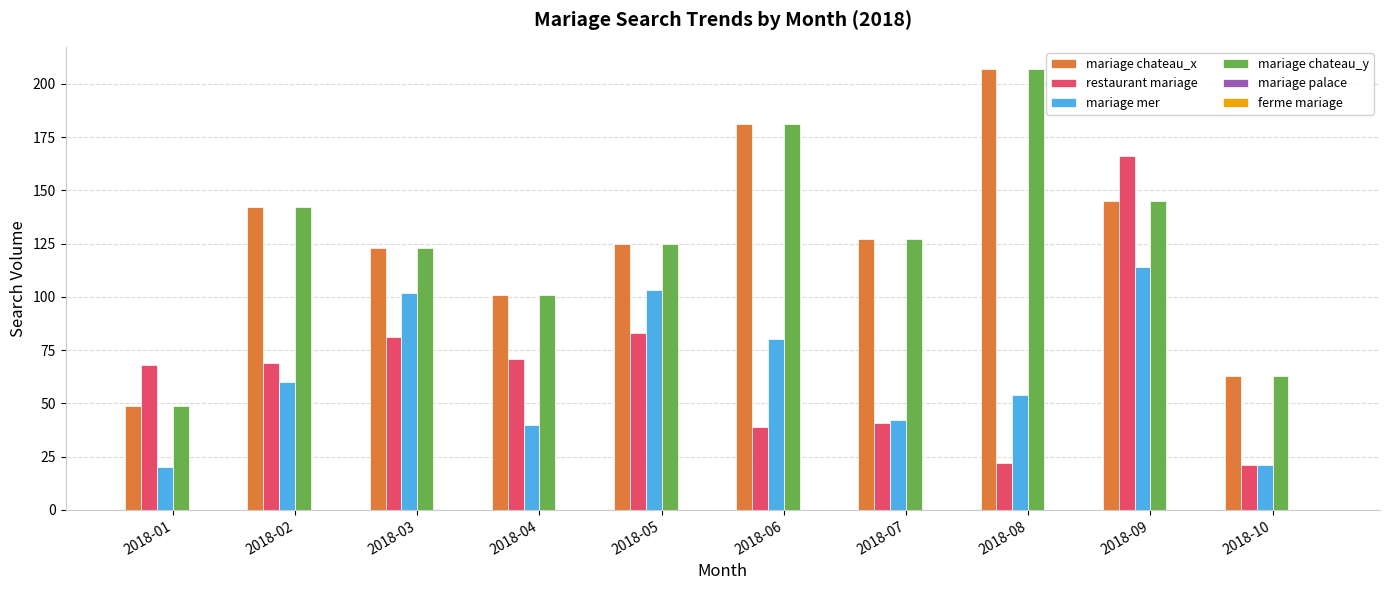

What is the total value across all series at 2018-05?

436